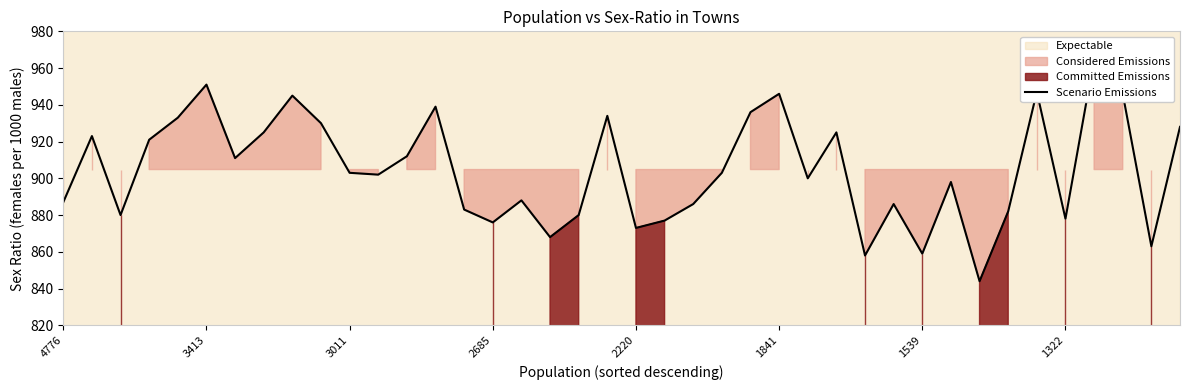

How many categories are shown in the chart?

40